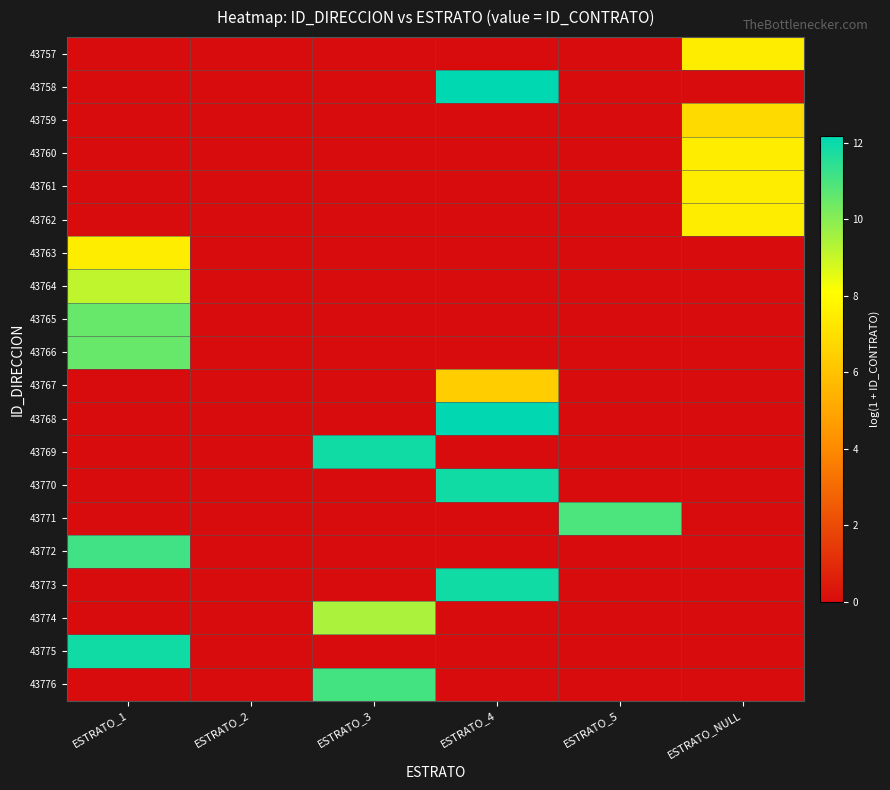

Rank the series by their maximum value, from highest to lowest.

43758, 43768, 43770, 43769, 43775, 43773, 43772, 43776, 43771, 43766, 43765, 43774, 43764, 43763, 43762, 43757, 43760, 43761, 43759, 43767